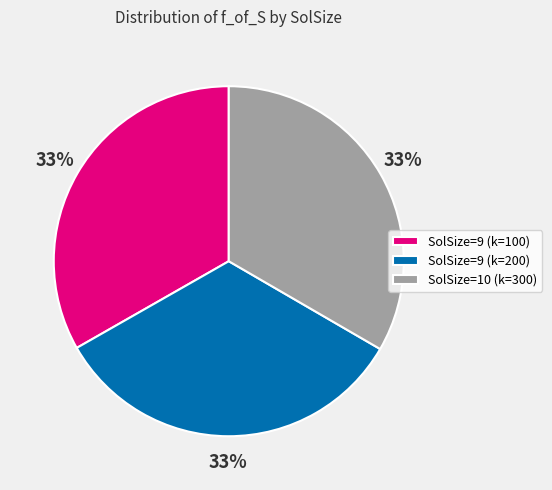

The SolSize=9 (k=200) slice represents 20% of the pie. True or false?

False